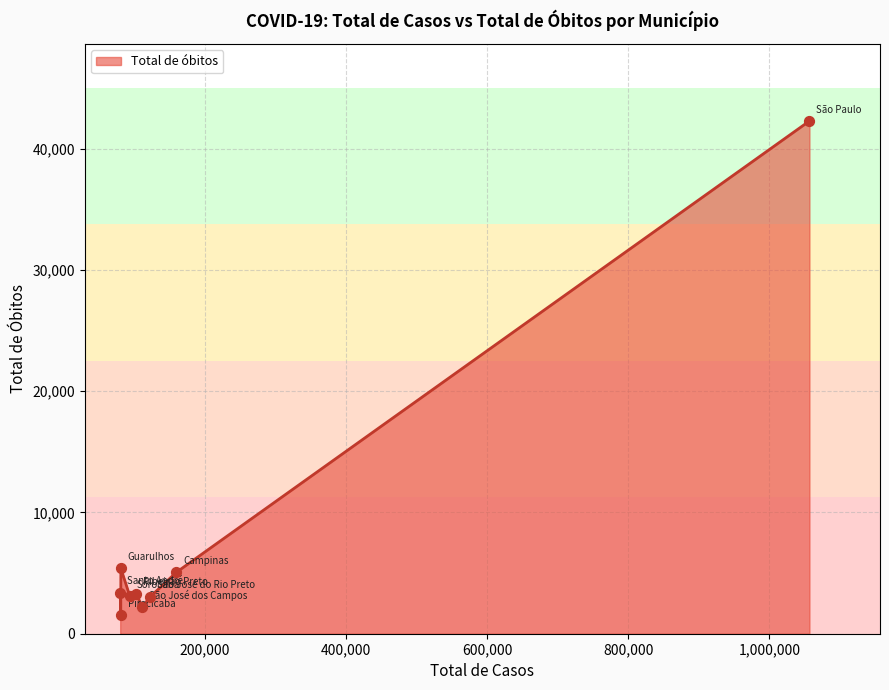

What is the difference between the maximum and minimum values?

40728